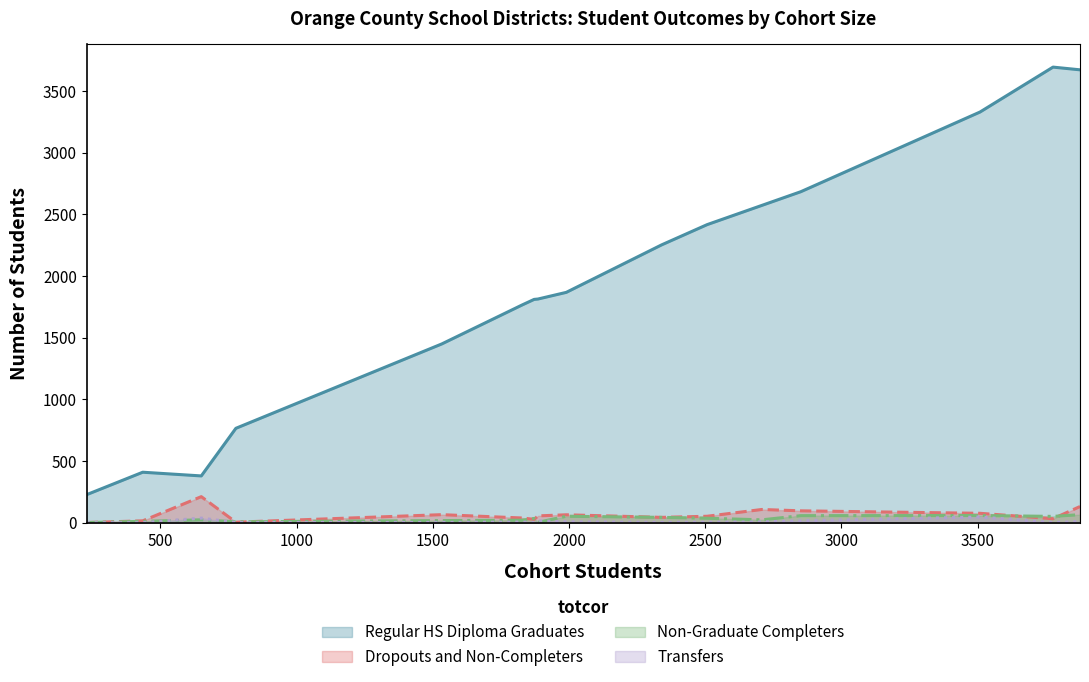

True or false: Regular HS Diploma Graduates and Dropouts and Non-Completers intersect in this chart.

False